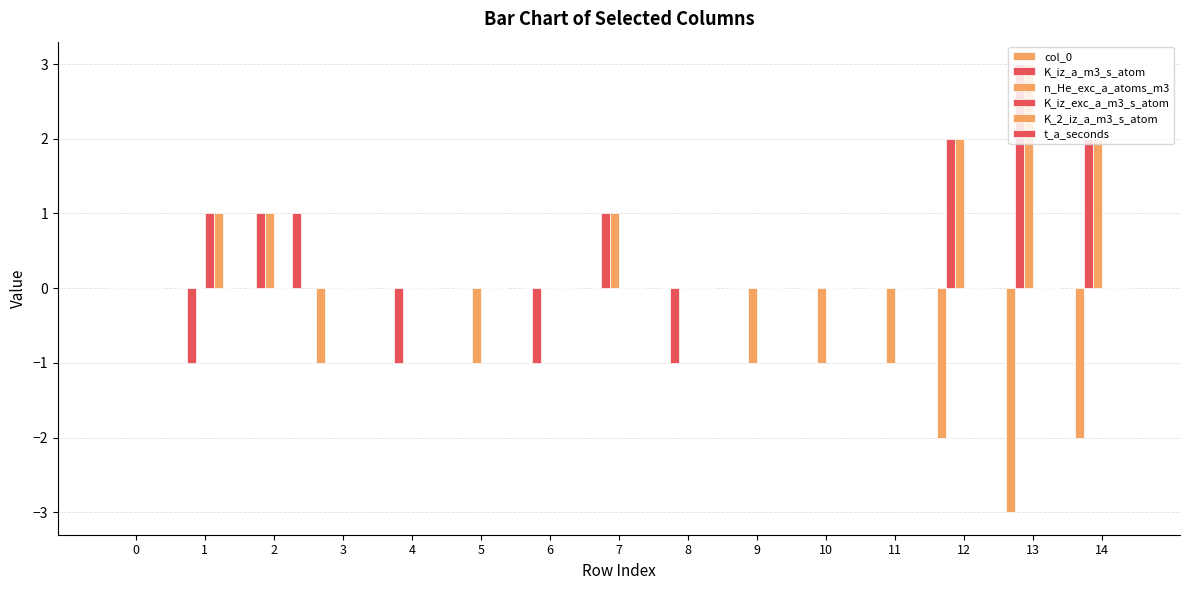

How many distinct data groups are displayed?

6